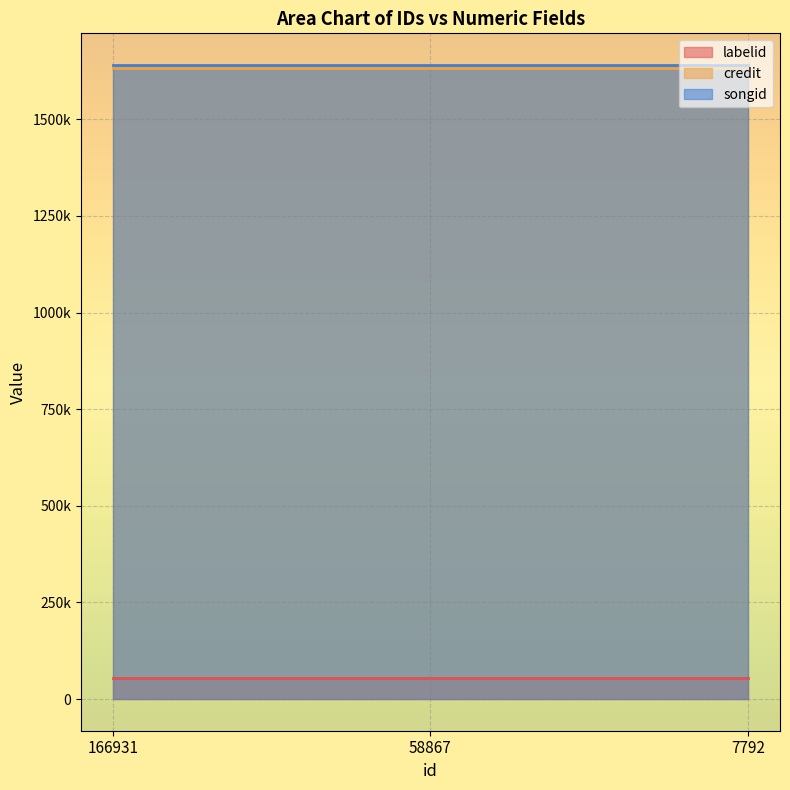

Which series has the largest range (max minus min)?

labelid